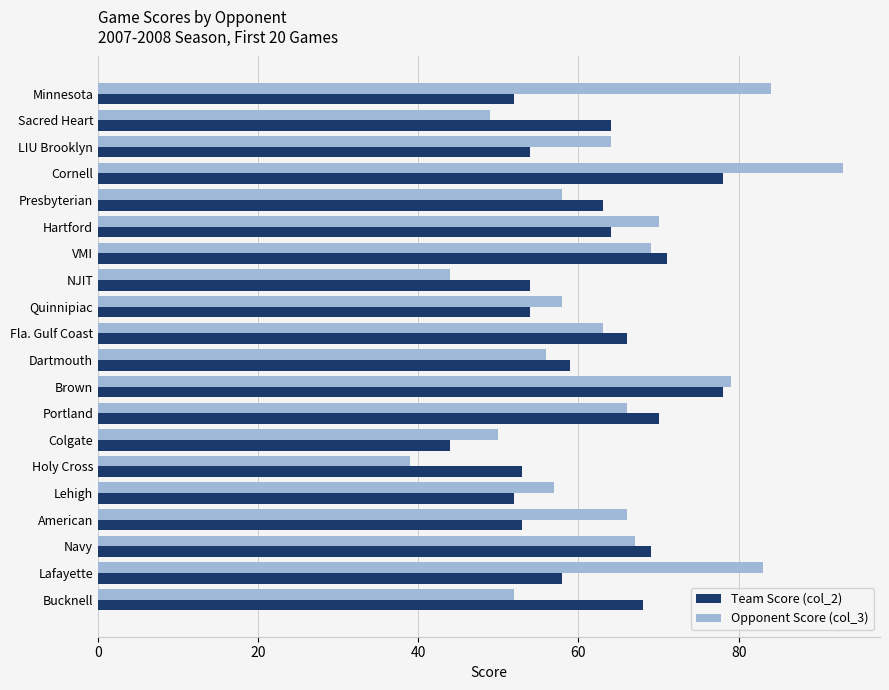

The value of Opponent Score (col_3) at American is 66. True or false?

True